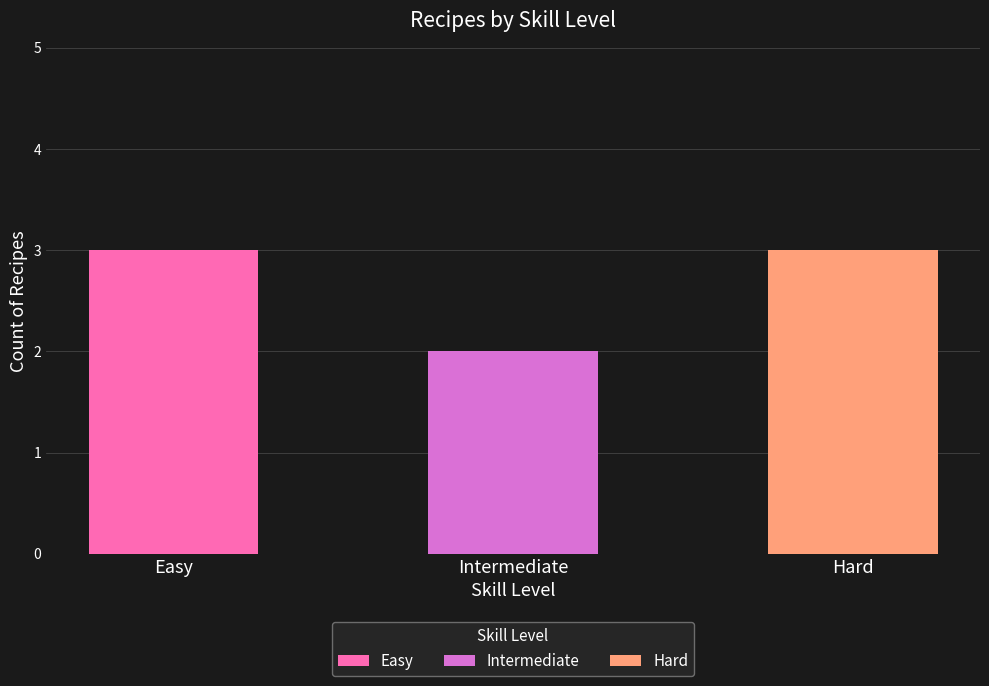

What value does the data have at Easy?

3